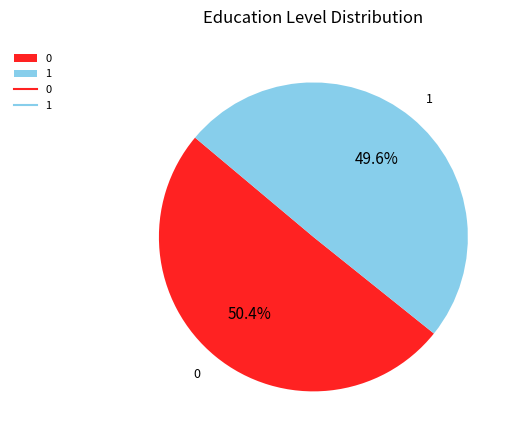

The 1 slice represents 50% of the pie. True or false?

True